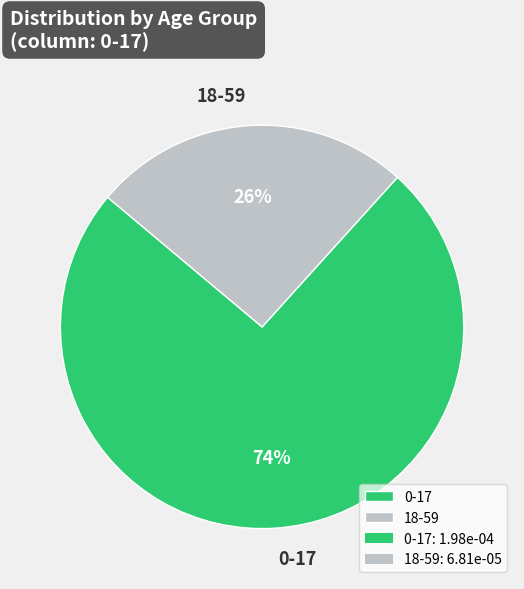

Which slice is the smallest?

18-59